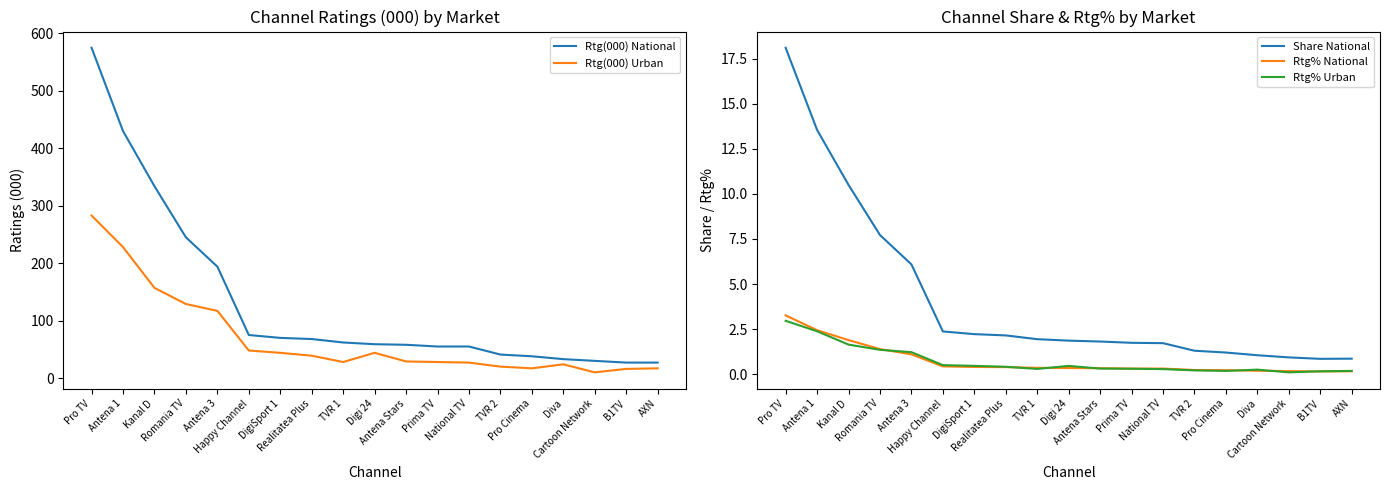

Which category has the lowest value across all series?

Cartoon Network